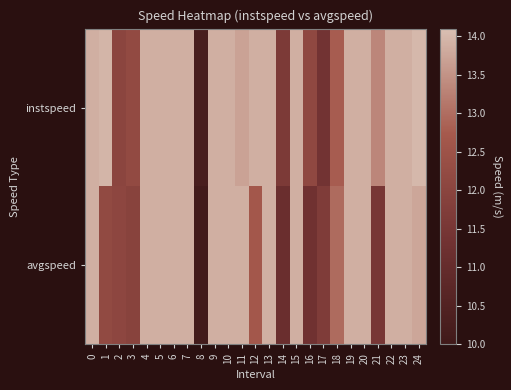

What is the difference between the highest and lowest values at 1?

1.8